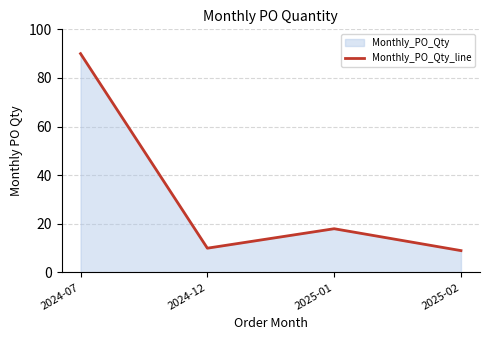

What is the change in value from 2024-12 to 2025-02?

-1